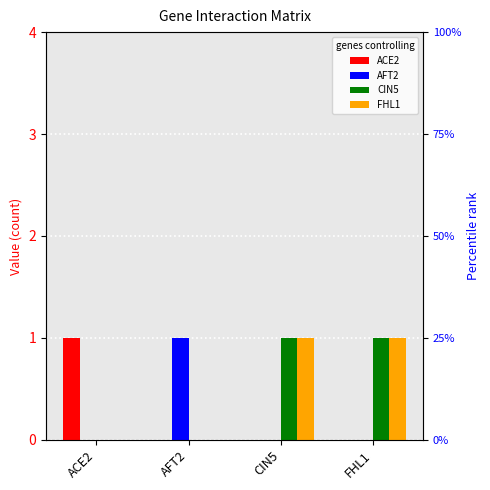

How many bars are there in total?

16